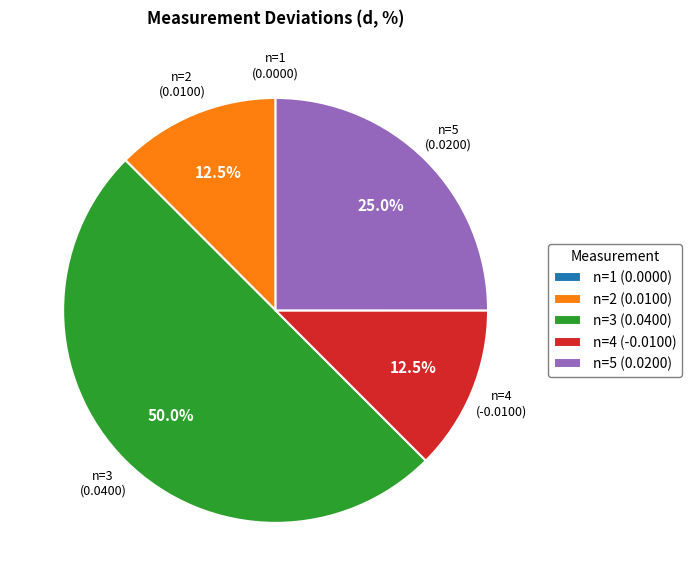

Combined, do n=4 (-0.0100) and n=3 (0.0400) account for over 50%?

Yes